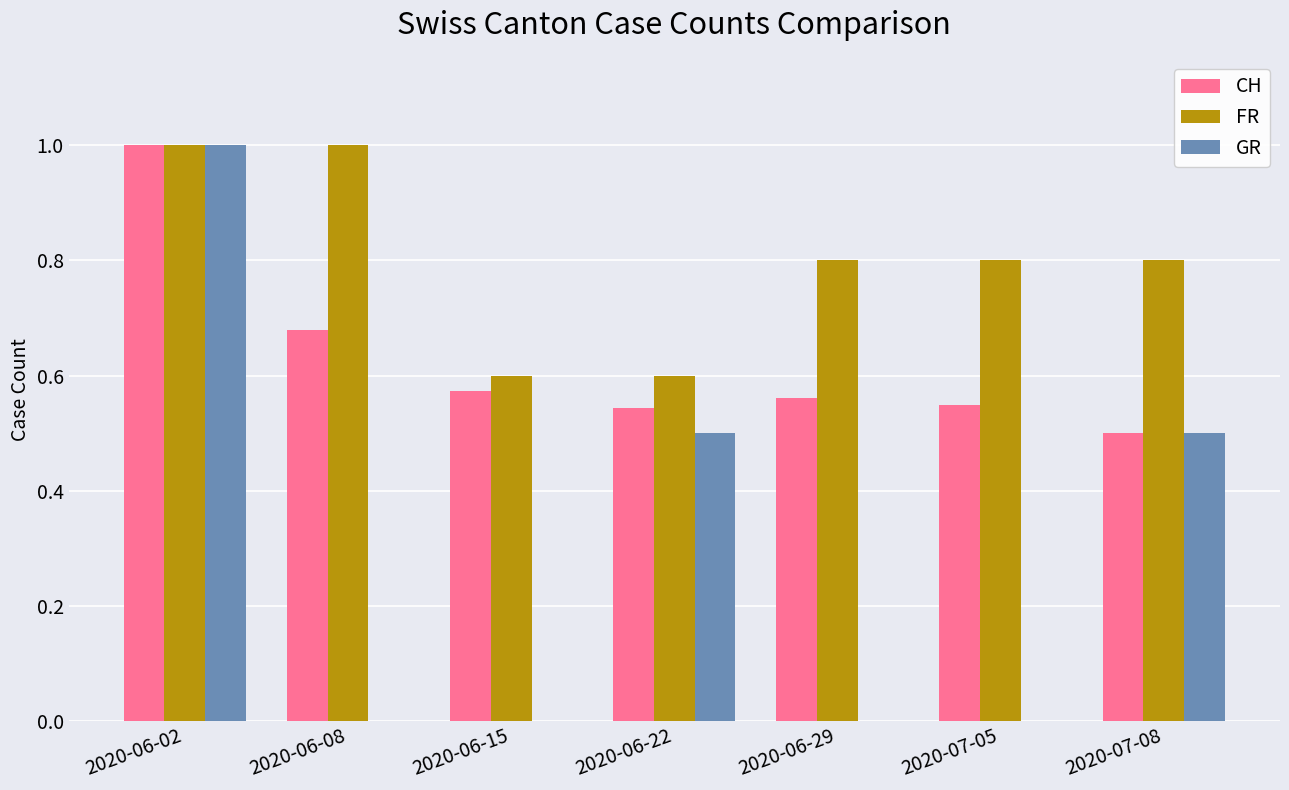

What are all the series names shown in the legend?

CH, FR, GR